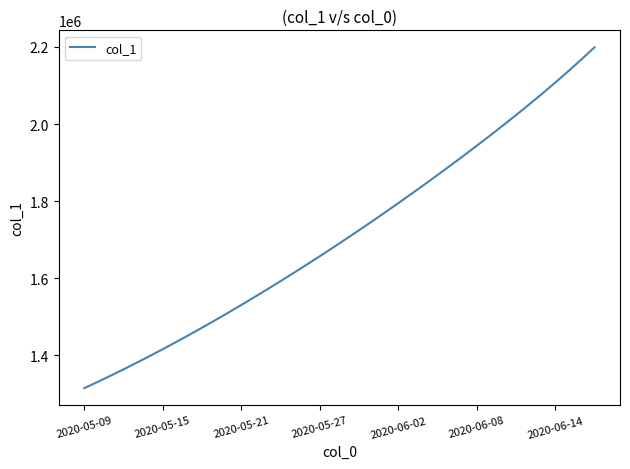

True or false: there are more than 2 points higher than both neighbors.

False